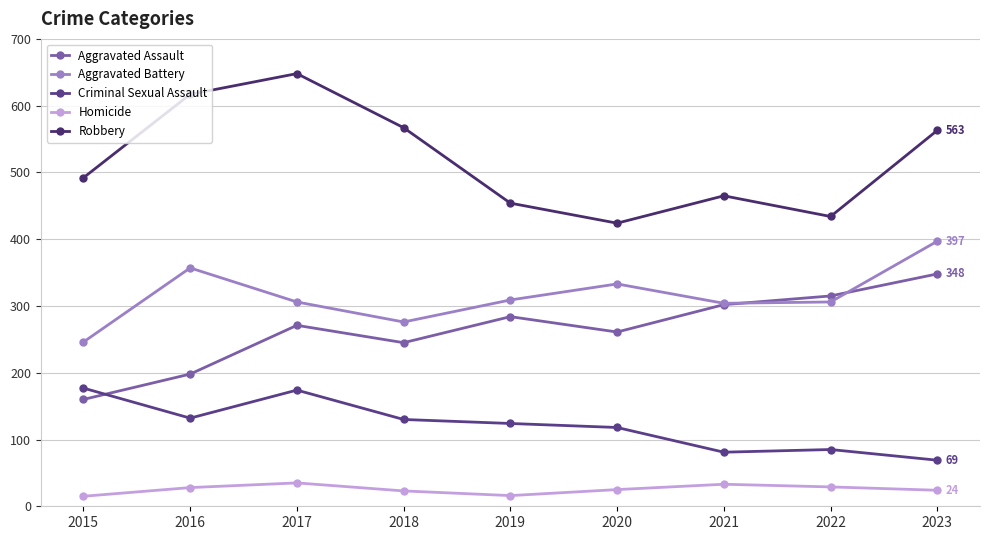

What is the value of the Criminal Sexual Assault point at the 7th from the left?

81